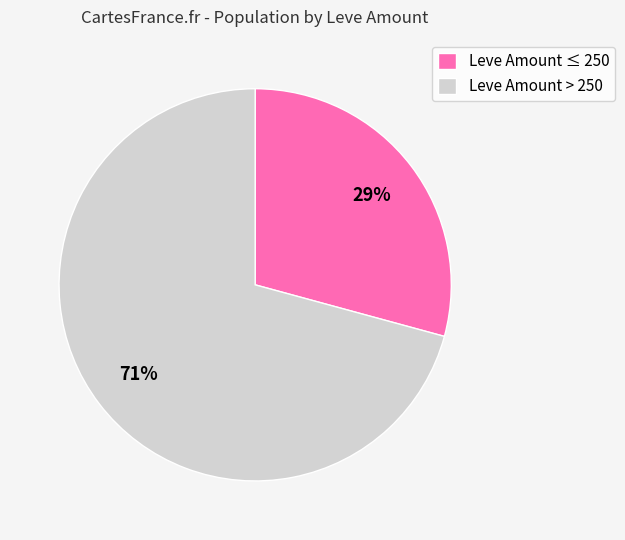

What is the largest slice in the pie chart?

Leve Amount > 250